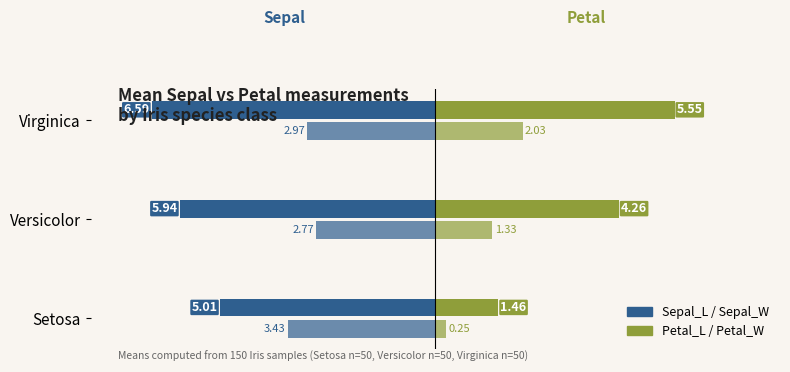

How many categories are shown in the chart?

3